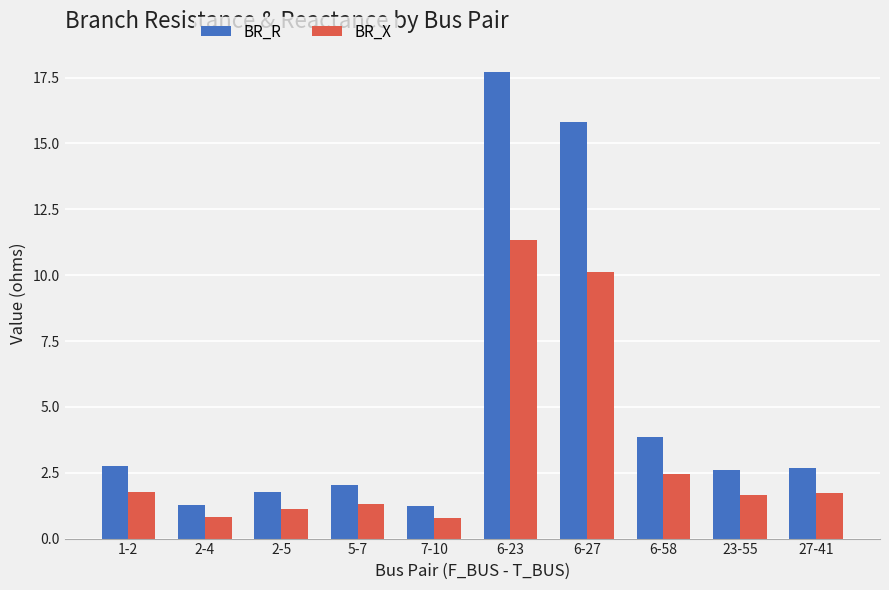

Is it true that BR_X equals 1.3 at 5-7?

True